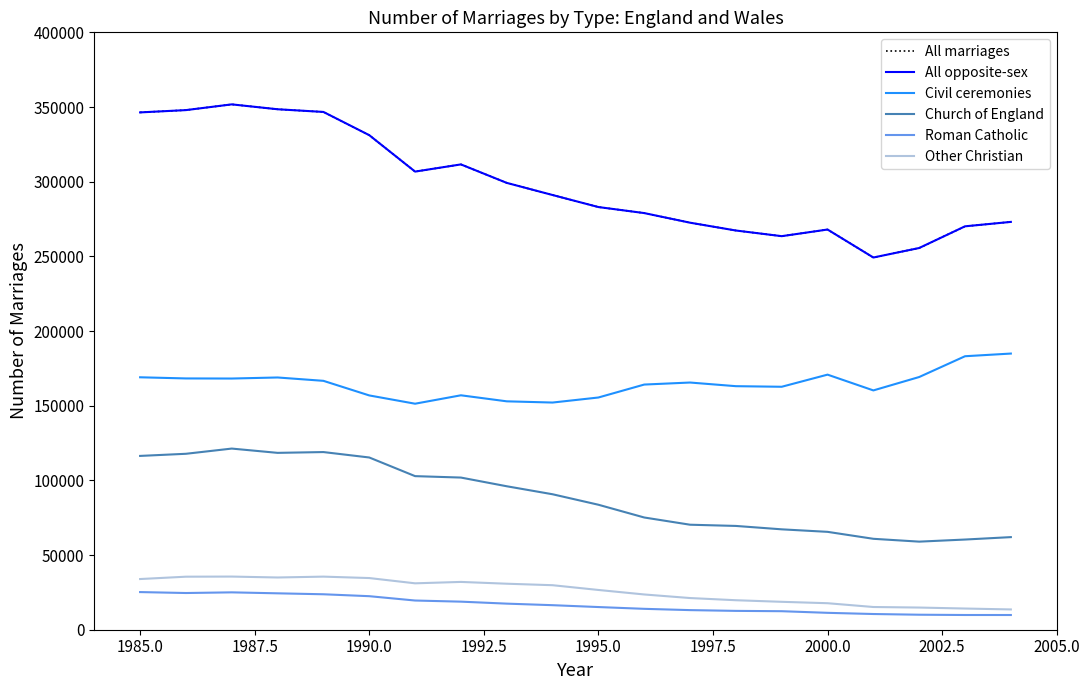

Is this an area chart (filled region under the line)?

No